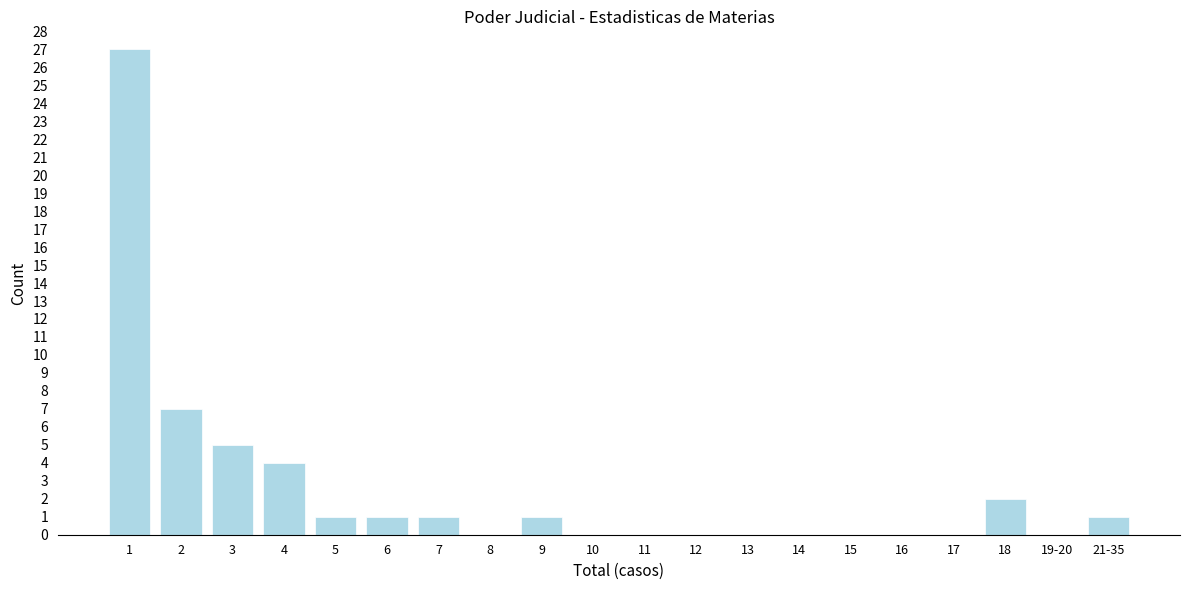

Reading right to left, list all the values displayed in this chart.

21-35=1	19-20=0	18=2	17=0	16=0	15=0	14=0	13=0	12=0	11=0	10=0	9=1	8=0	7=1	6=1	5=1	4=4	3=5	2=7	1=27